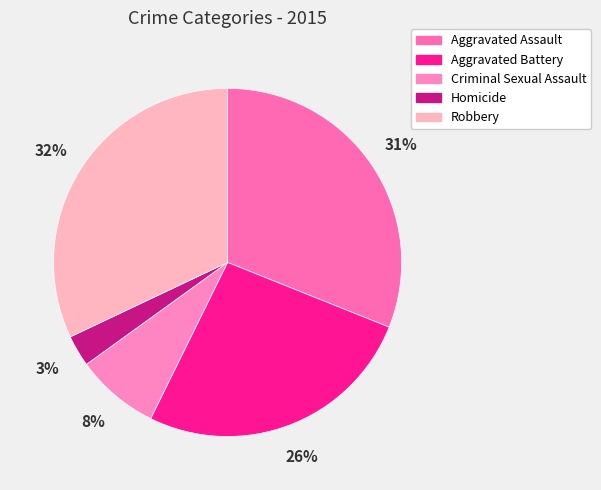

To the nearest percent, what is the difference between the largest and smallest slice percentages?

29%